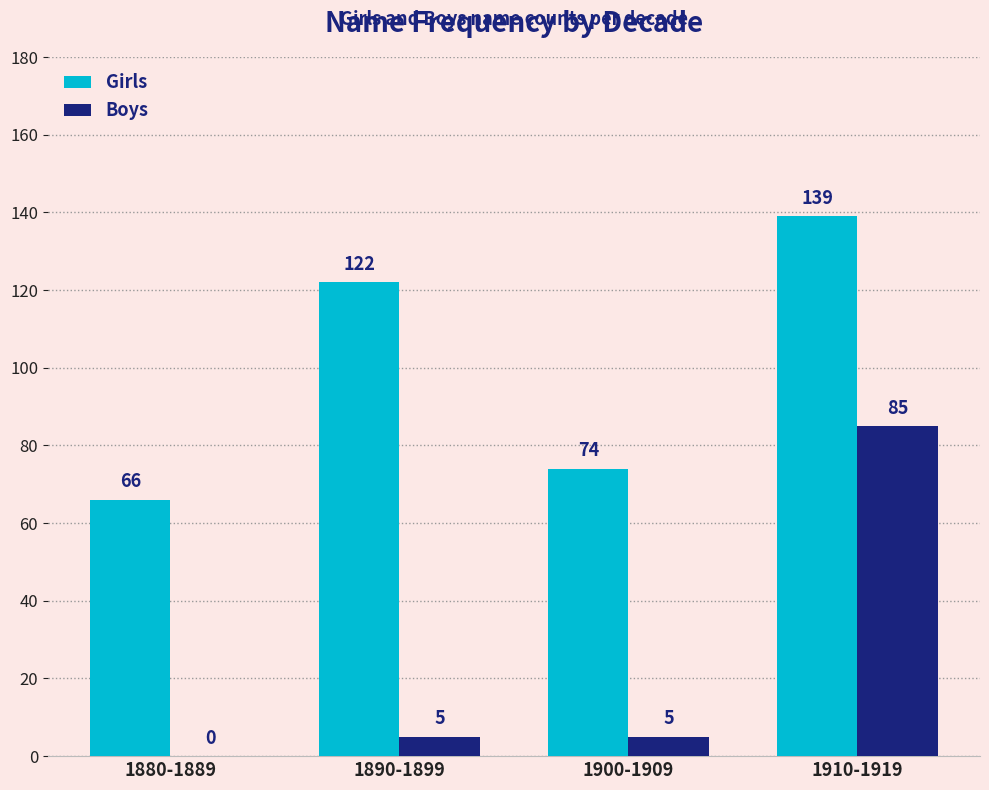

Does the chart contain stacked bars?

No